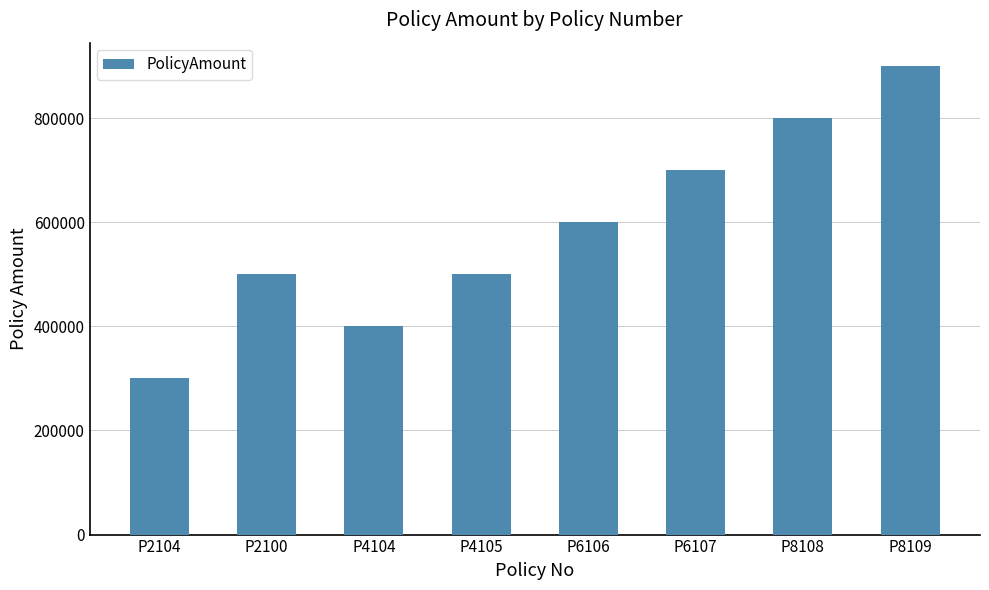

True or false: the data shows 105914 at P2100.

False